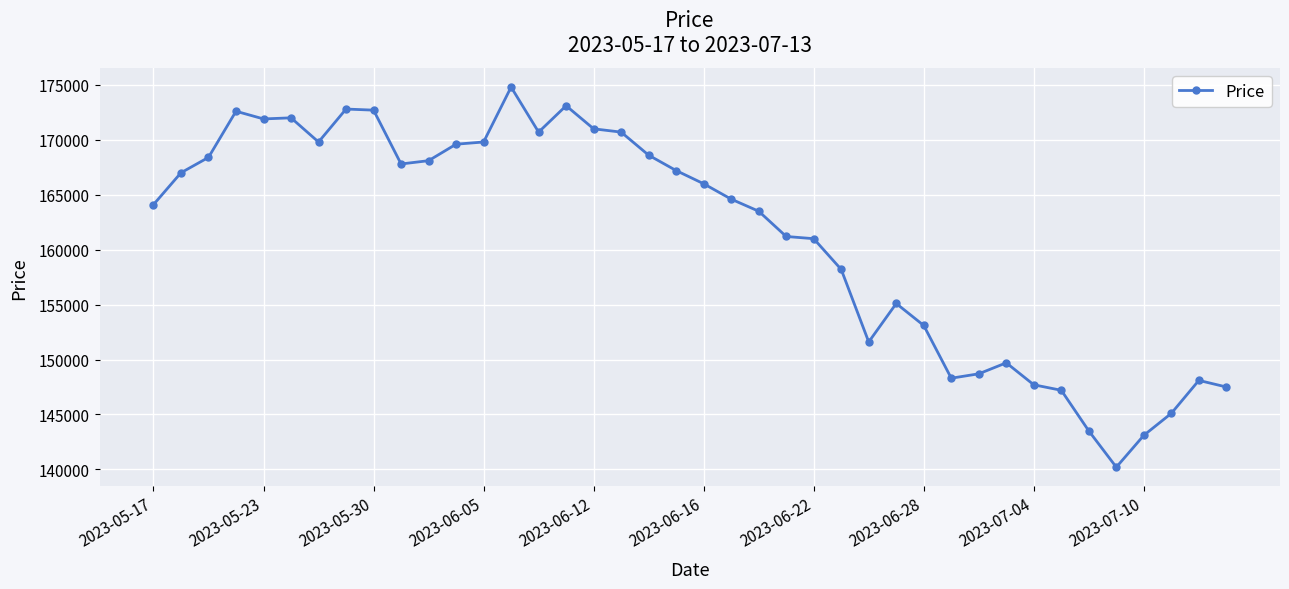

What is the maximum value shown in the chart?

174800